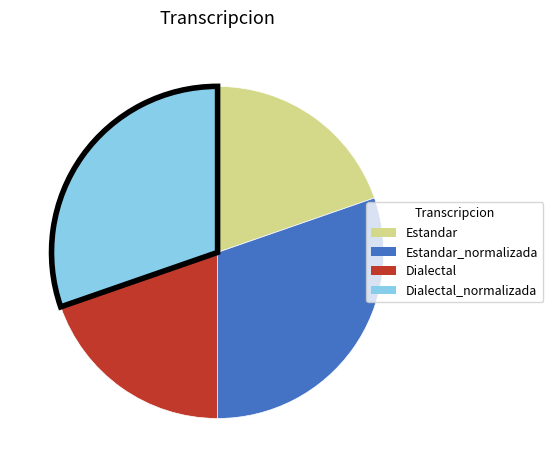

Is there any slice that represents more than half of the pie?

No